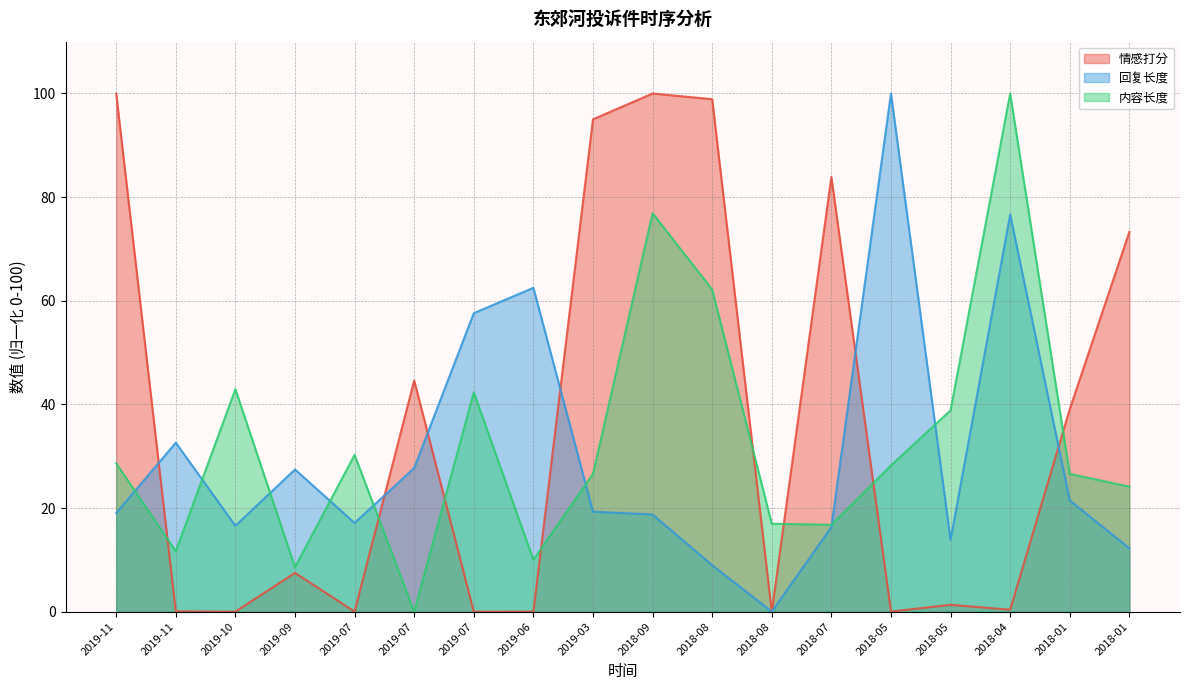

Which series ends up on top after the final intersection of 内容长度 and 回复长度?

内容长度